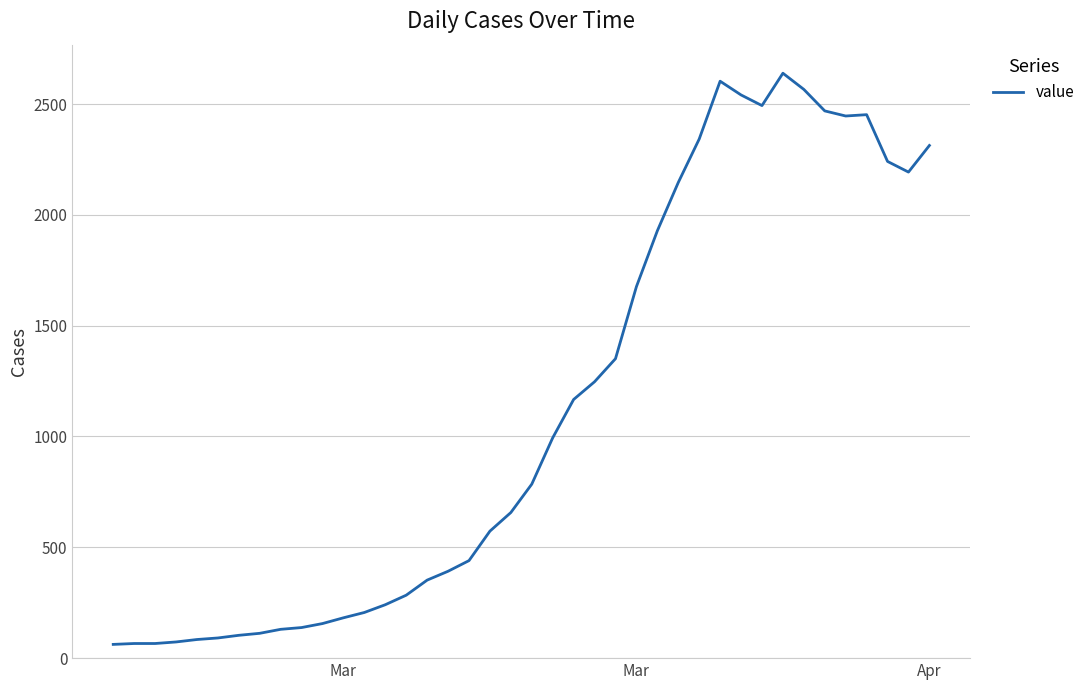

What is the minimum value shown in the chart?

62